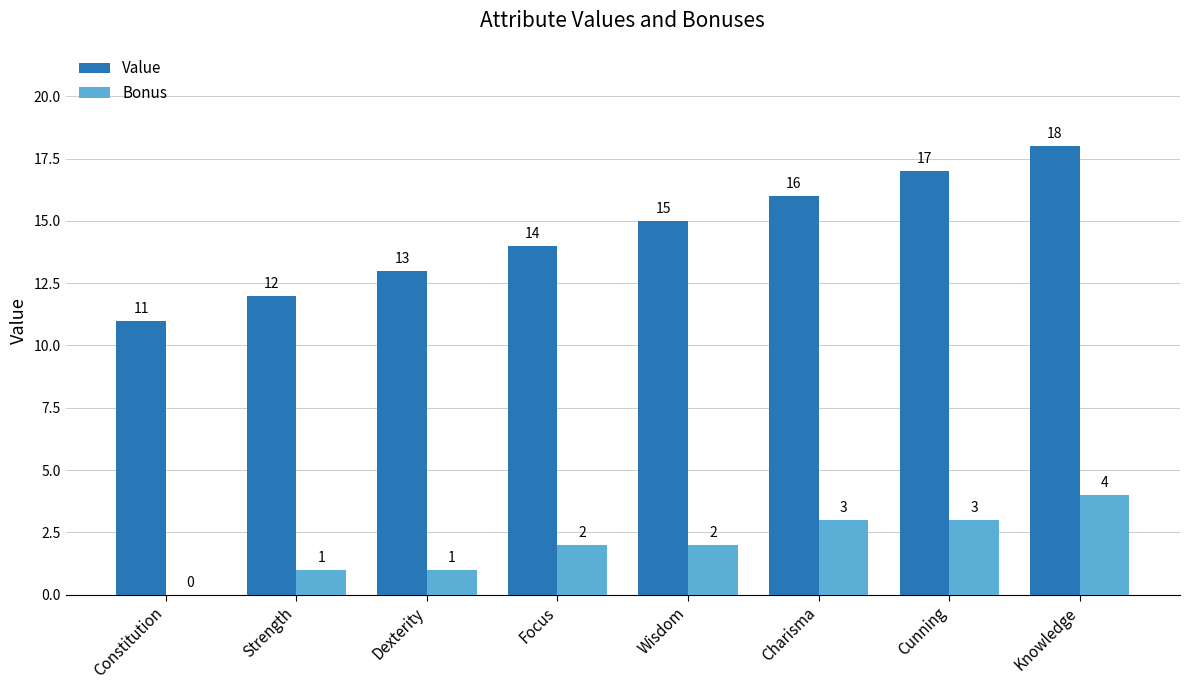

Reading left to right, extract all data points from this chart.

Value: 11	12	13	14	15	16	17	18
Bonus: 0	1	1	2	2	3	3	4